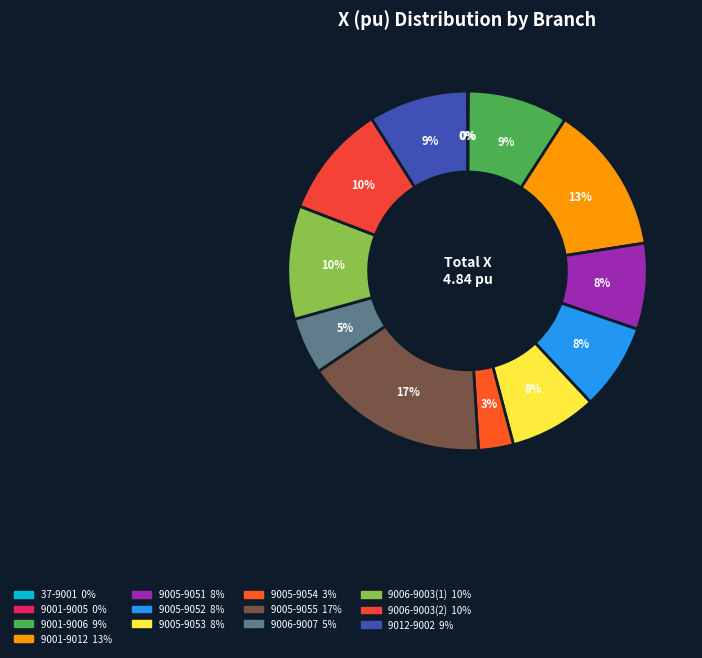

To the nearest percent, what is the combined percentage of 9006-9003(1) and 9005-9052?

18%